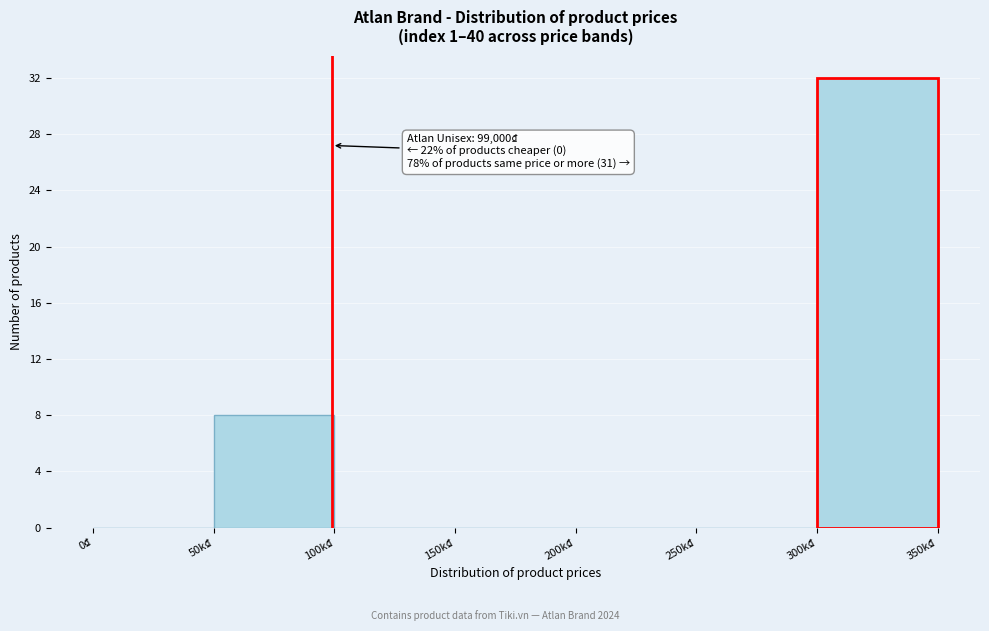

Reading right to left, what are all the values shown in this chart?

300k₫=32	250k₫=0	200k₫=0	150k₫=0	100k₫=0	50k₫=8	0₫=0